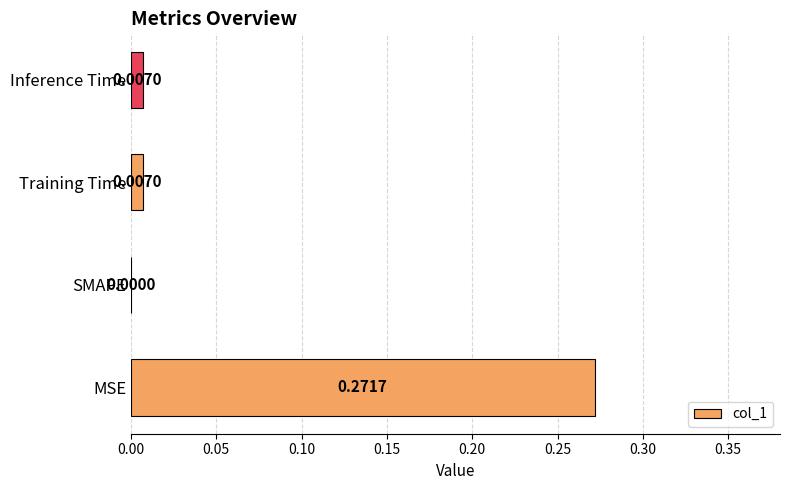

At which label is the value closest to 0?

SMAPE